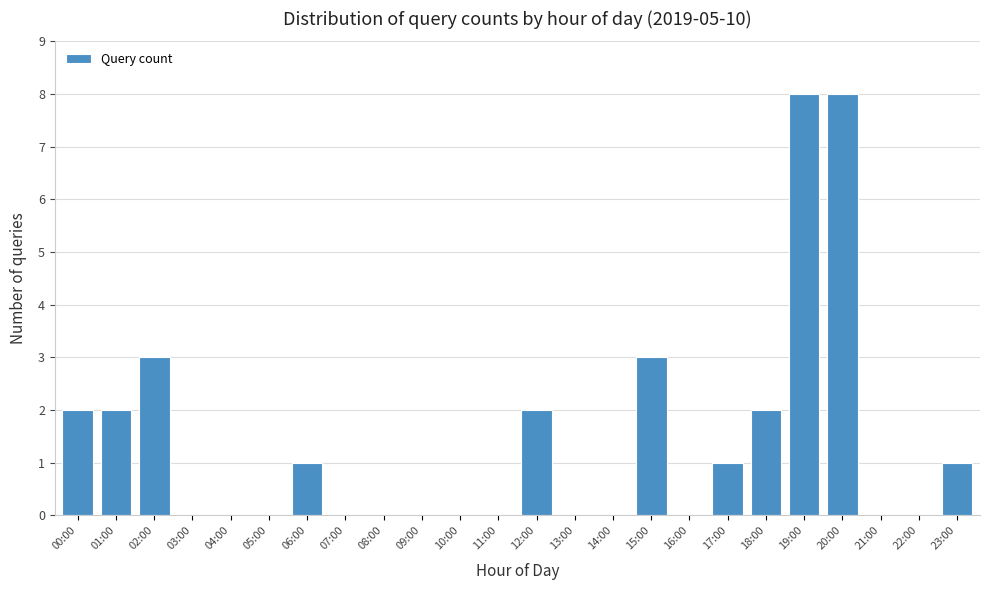

Reading right to left, extract all data points from this chart.

23:00=1	22:00=0	21:00=0	20:00=8	19:00=8	18:00=2	17:00=1	16:00=0	15:00=3	14:00=0	13:00=0	12:00=2	11:00=0	10:00=0	09:00=0	08:00=0	07:00=0	06:00=1	05:00=0	04:00=0	03:00=0	02:00=3	01:00=2	00:00=2